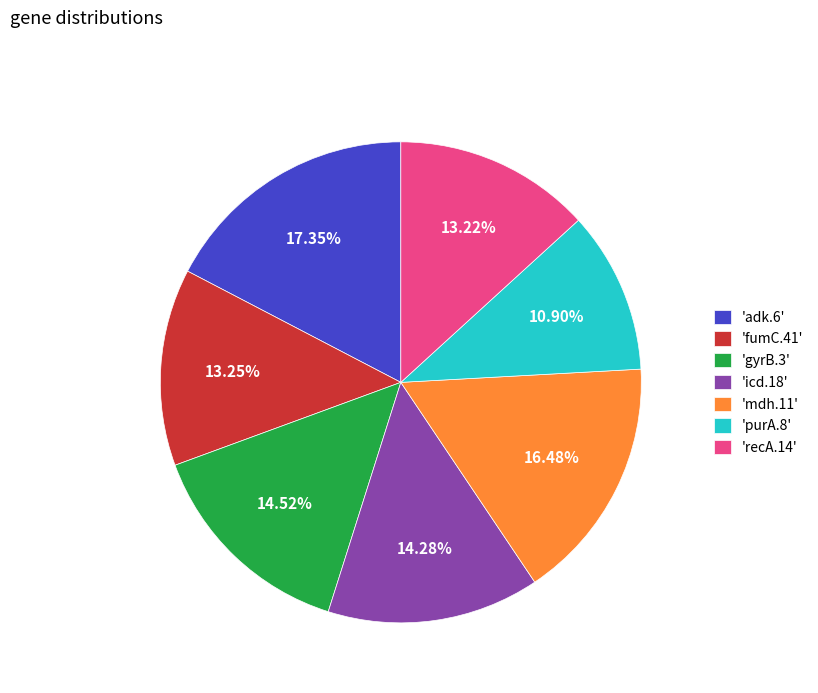

Do 'recA.14' and 'purA.8' together represent more than half of the pie?

No